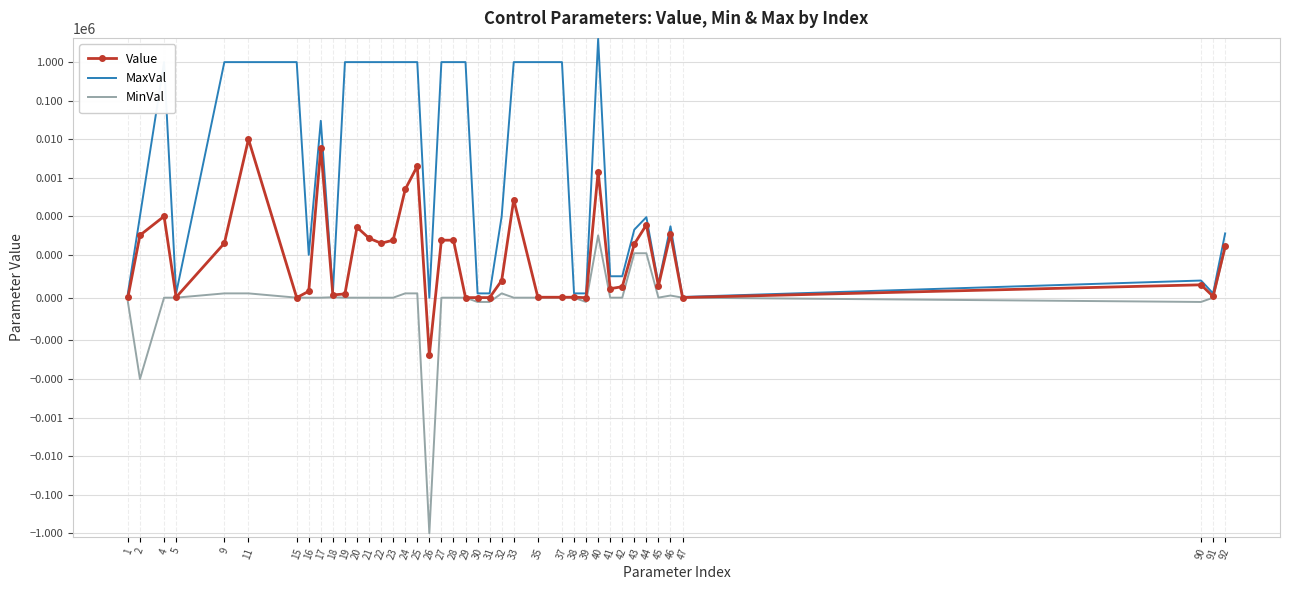

Count the number of categories in the chart.

40